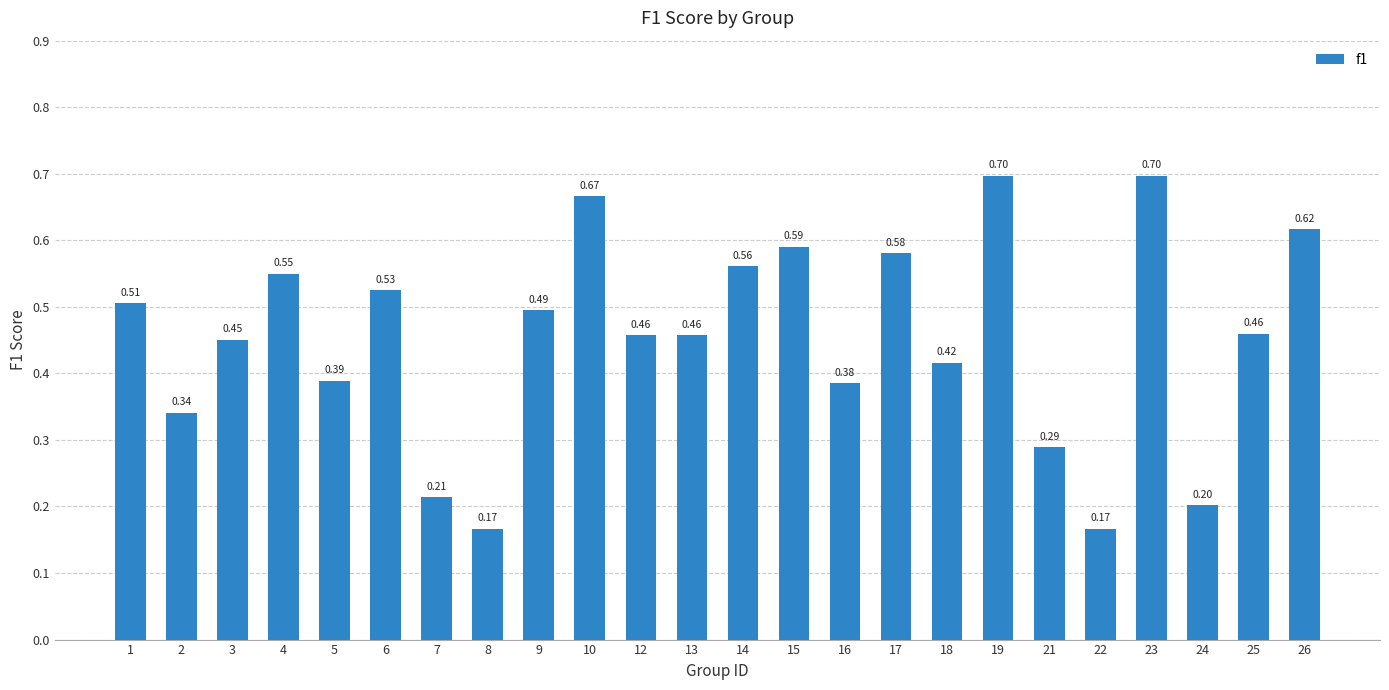

What is the sum of all values?

10.9